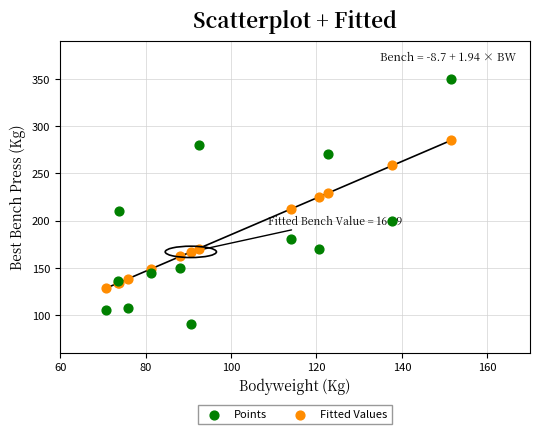

Which series has the largest Y range (max minus min)?

Points